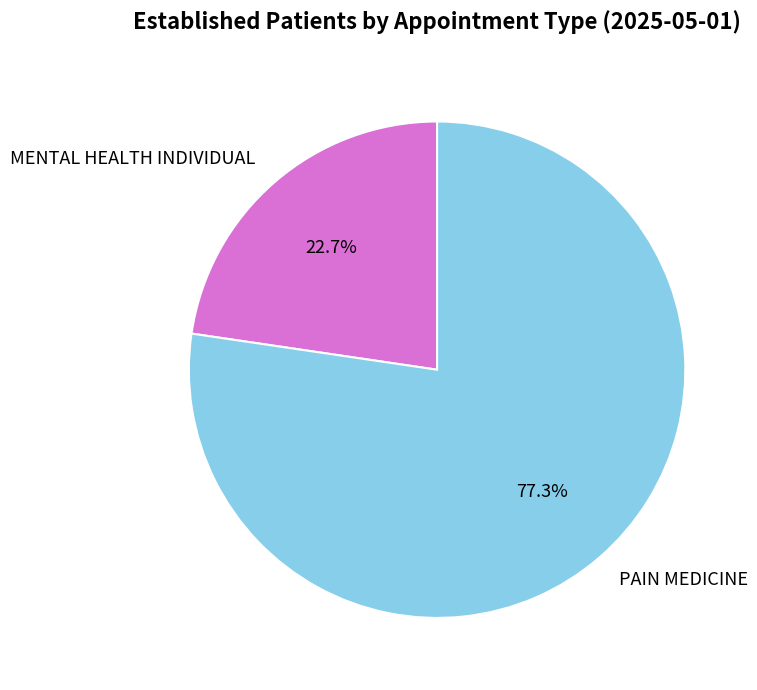

What is the majority slice?

PAIN MEDICINE